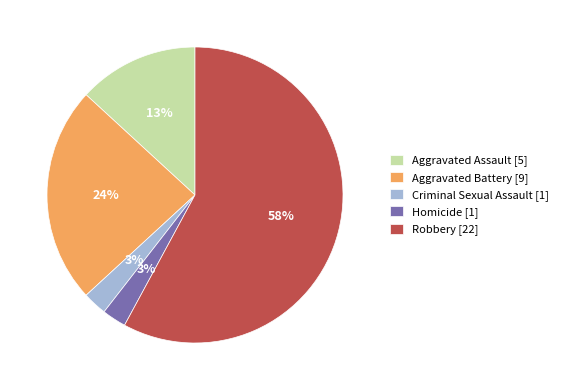

Count the number of slices in the pie.

5